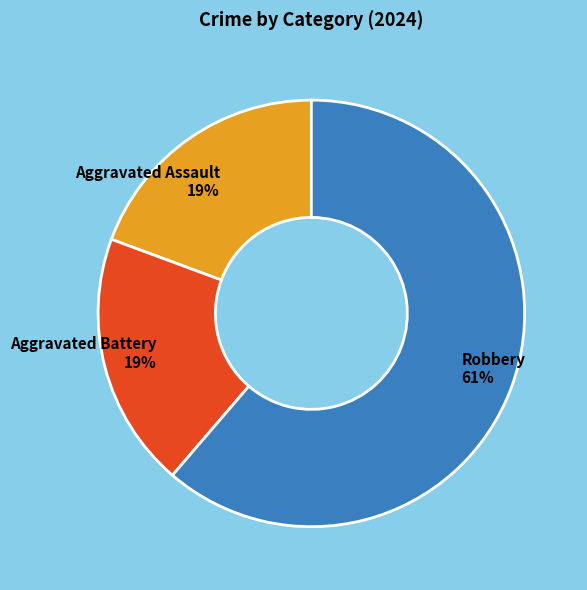

Which category has the biggest portion of the pie?

Robbery 61%